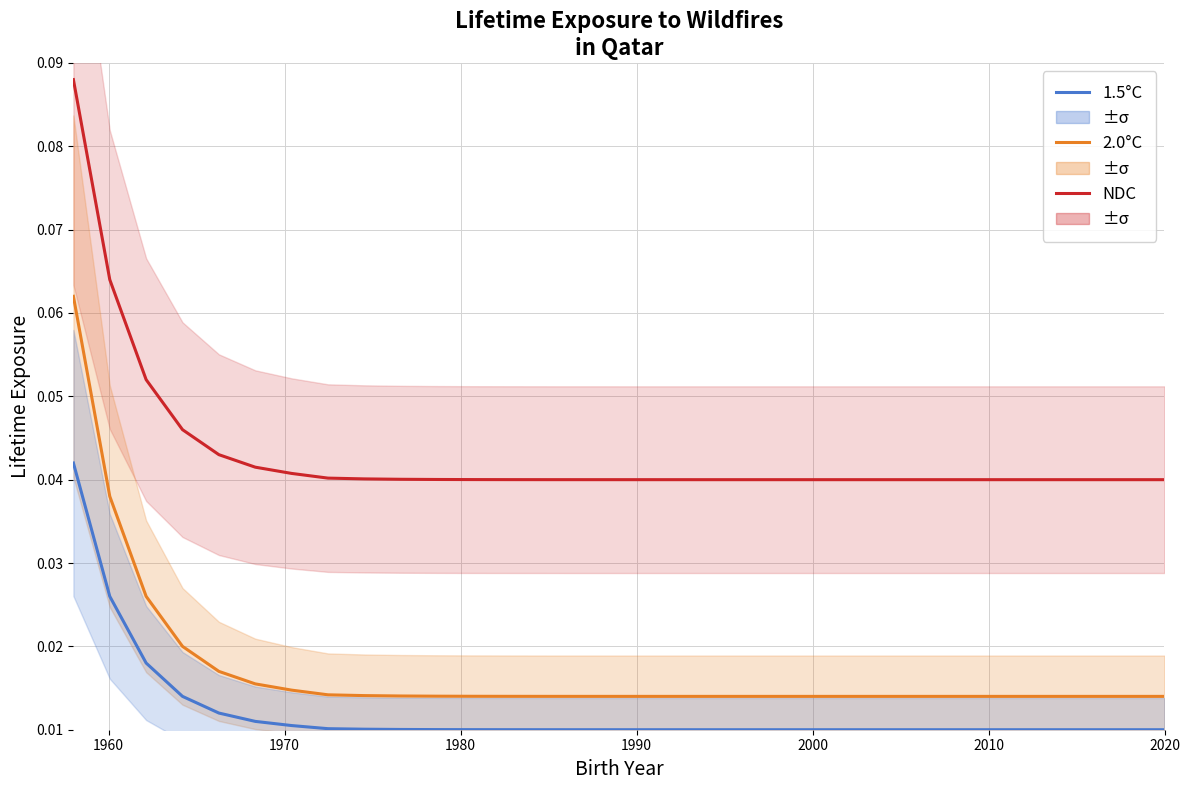

Count the NDC values in the range 0 to 1.

31